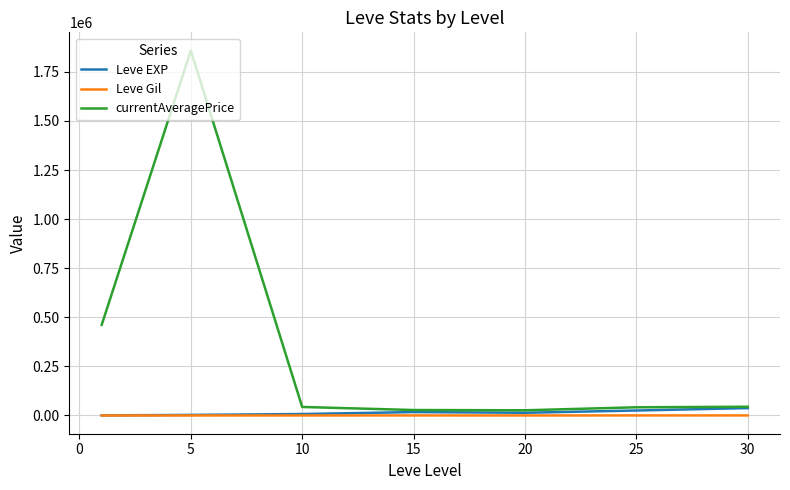

How many categories are shown in the chart?

7